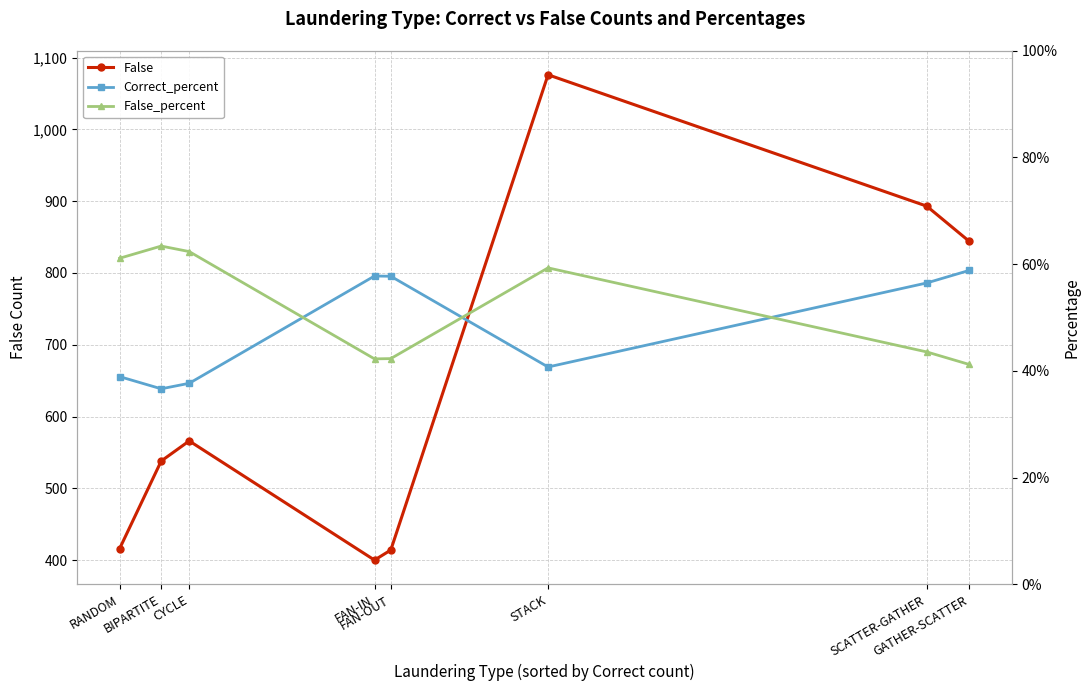

Which category has the lowest value across all series?

BIPARTITE